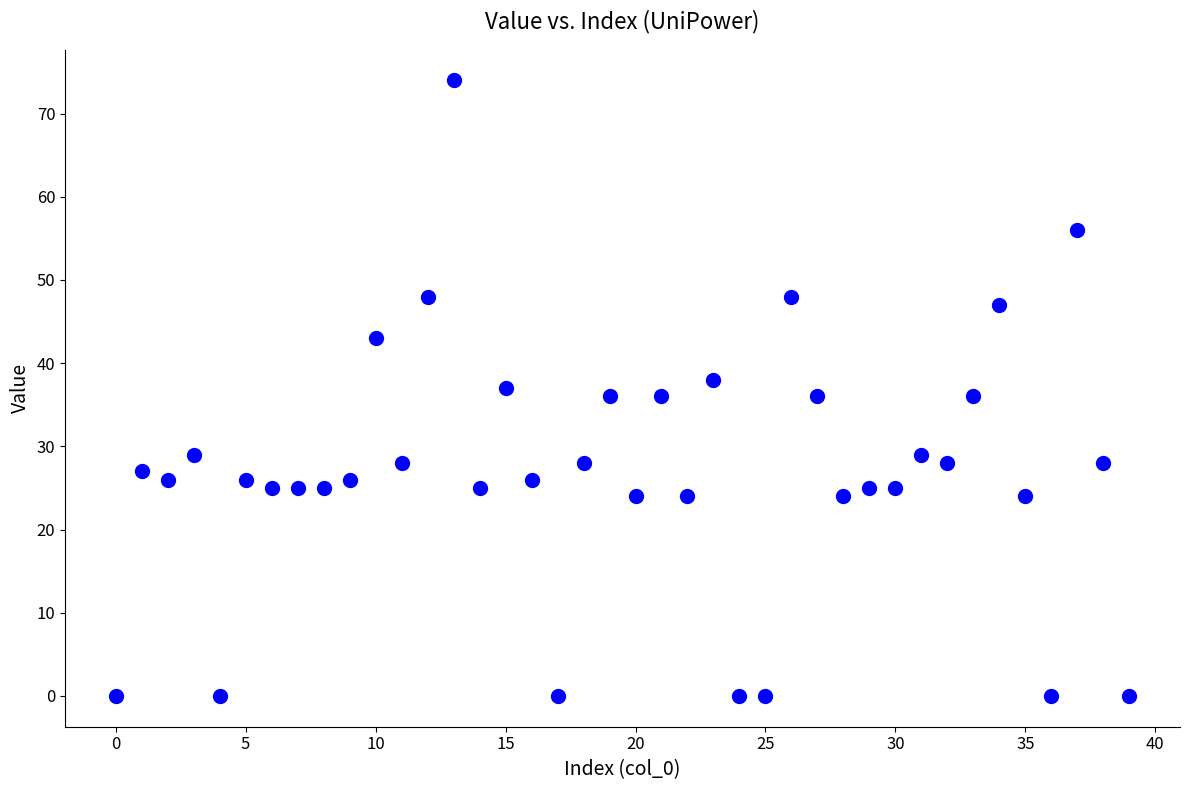

What is the range of Y values (max minus min)?

74